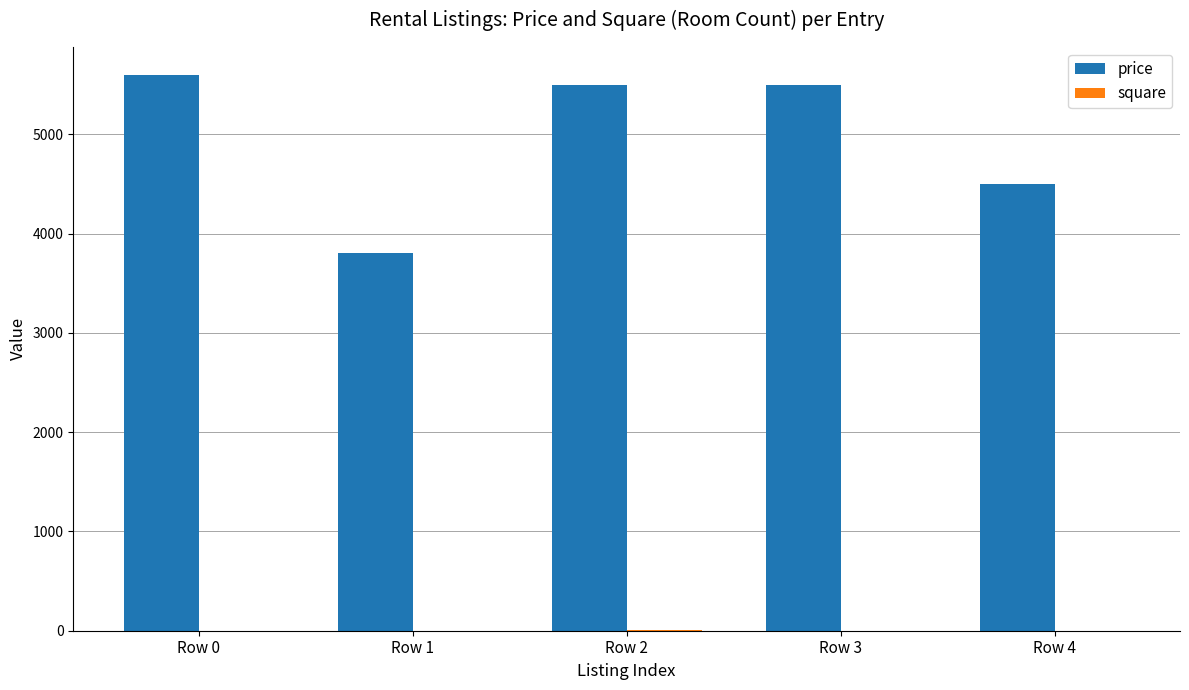

Is it true that price equals 5600 at Row 0?

True